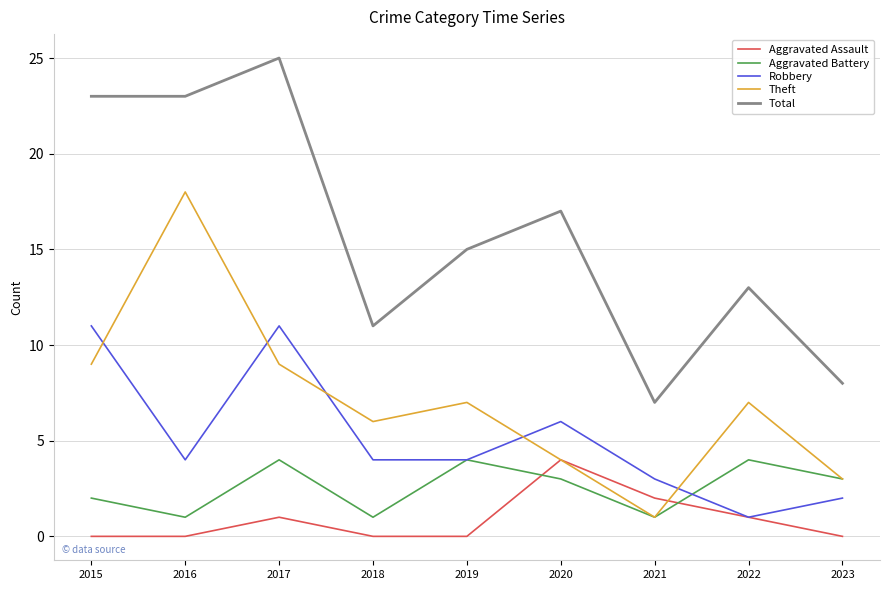

What is the highest value of the Total series?

25